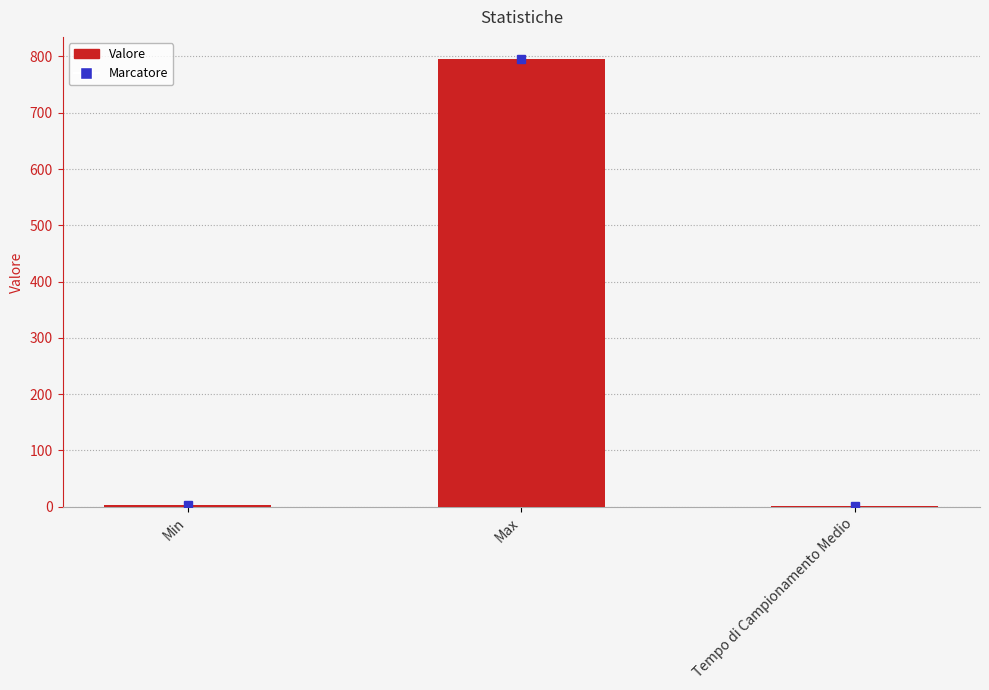

What value does the data have at Tempo di Campionamento Medio?

1.9